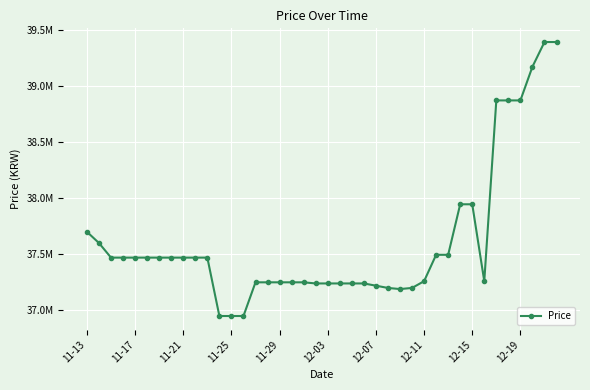

Is this an area chart (filled region under the line)?

No